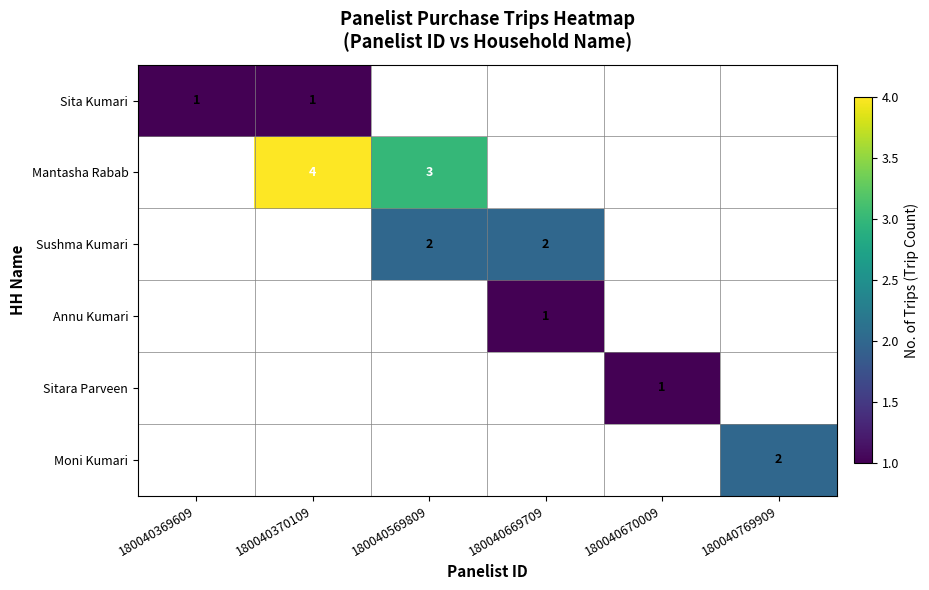

True or false: Sitara Parveen has a value of 2 at 180040670009.

False